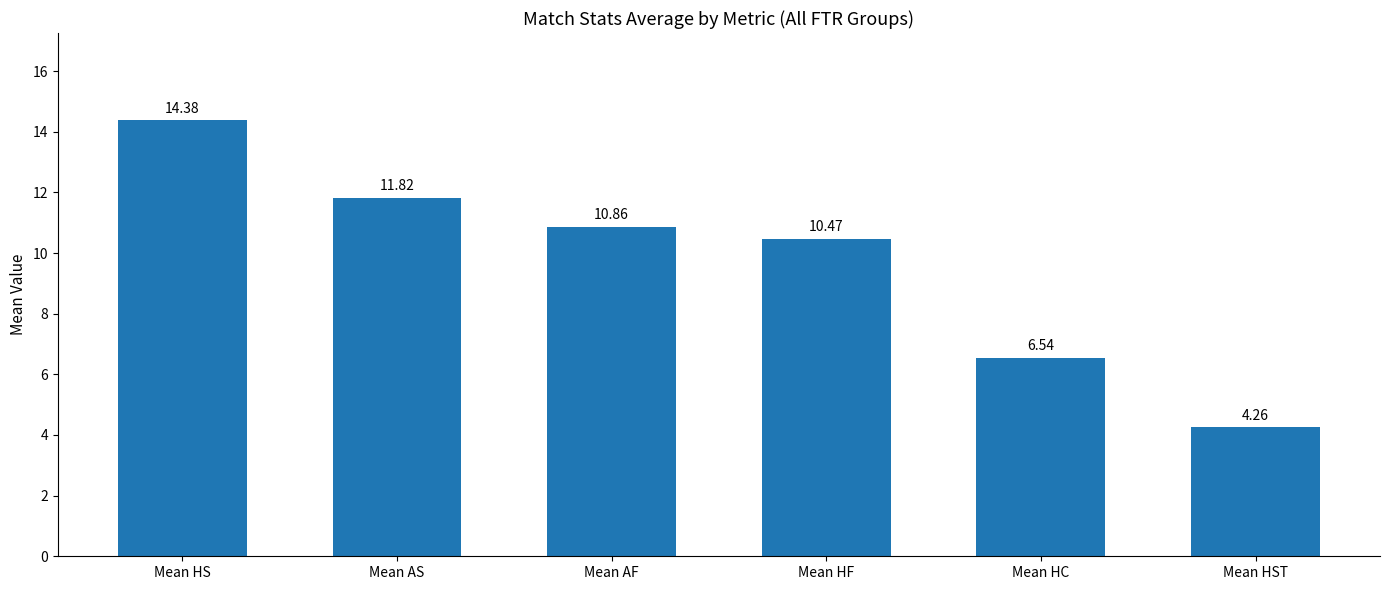

What is the difference between the second highest and second lowest values?

5.3